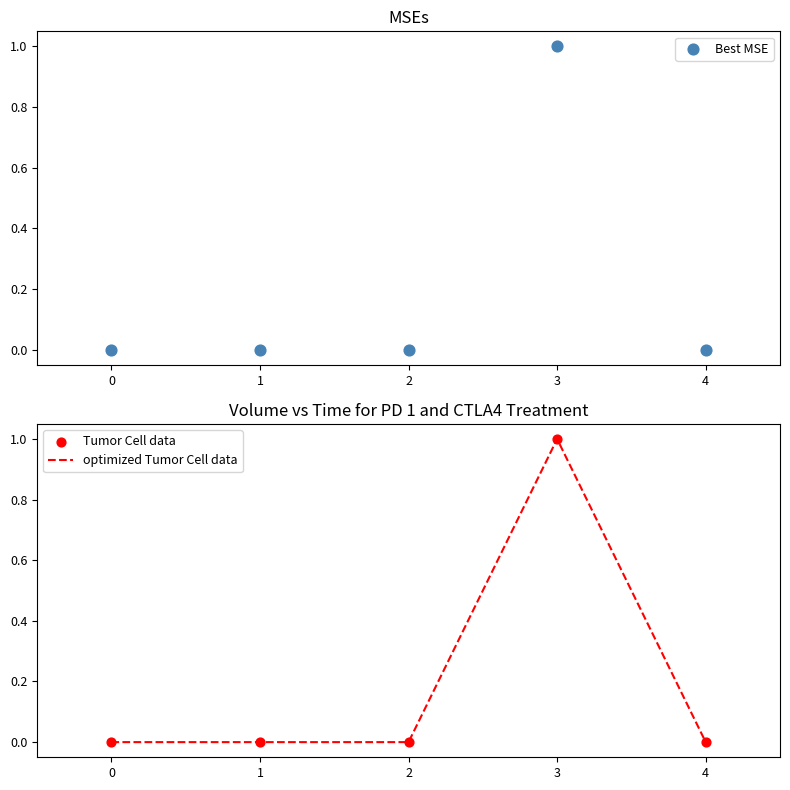

Which series has the largest Y range (max minus min)?

Best MSE